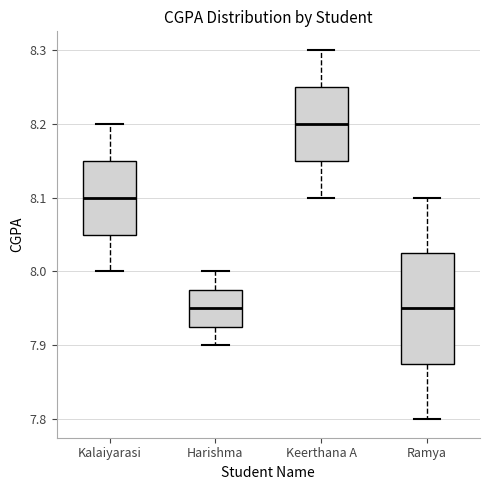

Which box has the highest median line?

Keerthana A